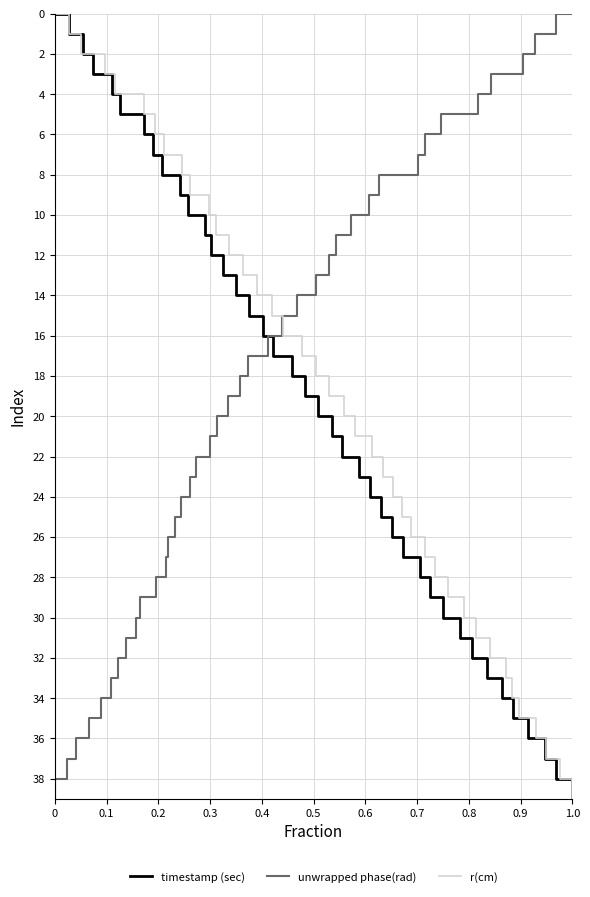

True or false: timestamp (sec) has more than 2 points higher than both neighbors.

False